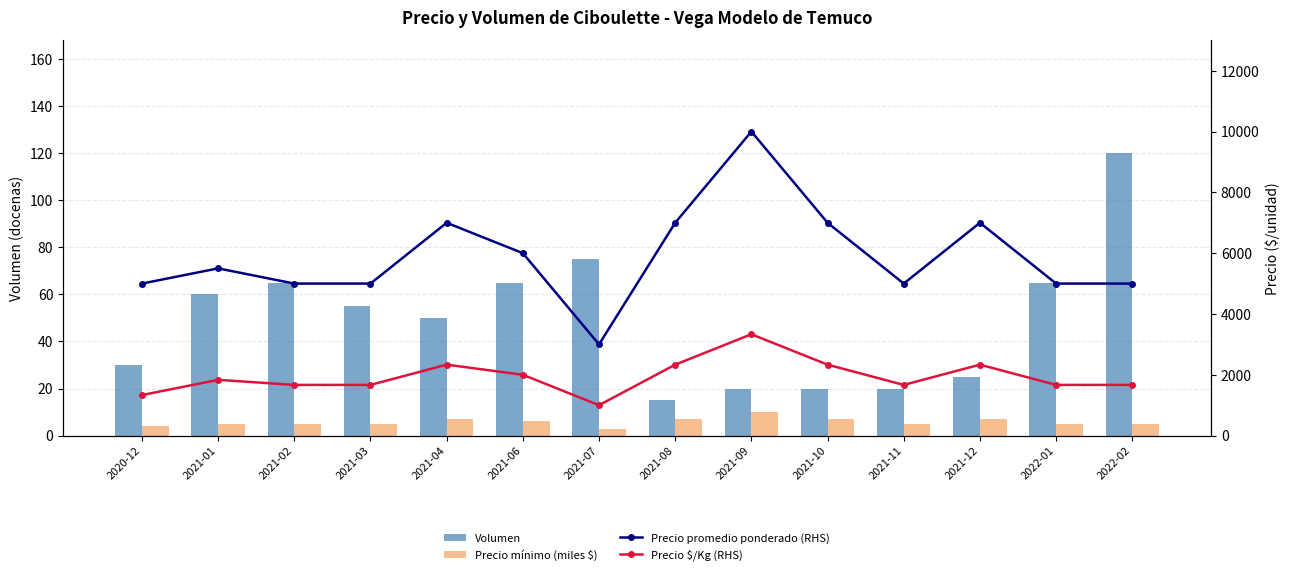

Where is Volumen nearest to the value 67?

2021-02